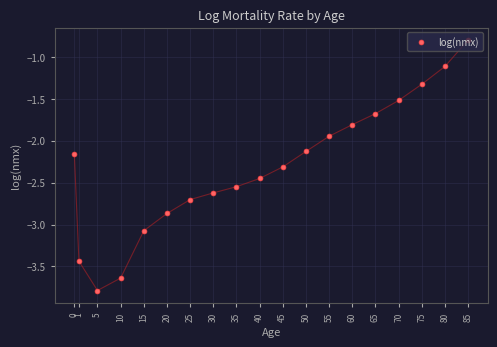

Does the chart display data point markers on the line(s)?

Yes